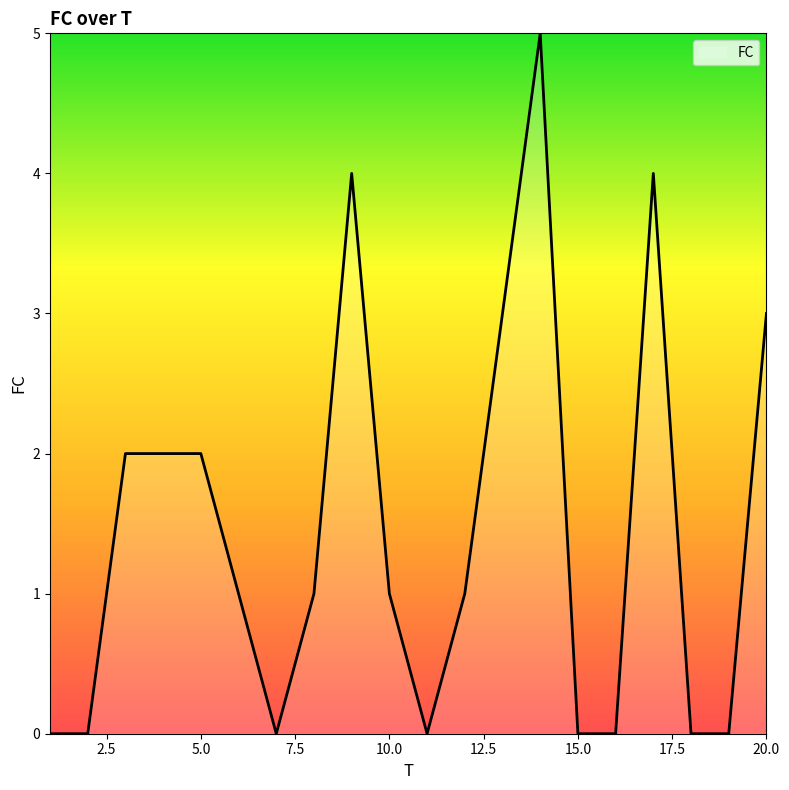

What is the maximum value shown in the chart?

5